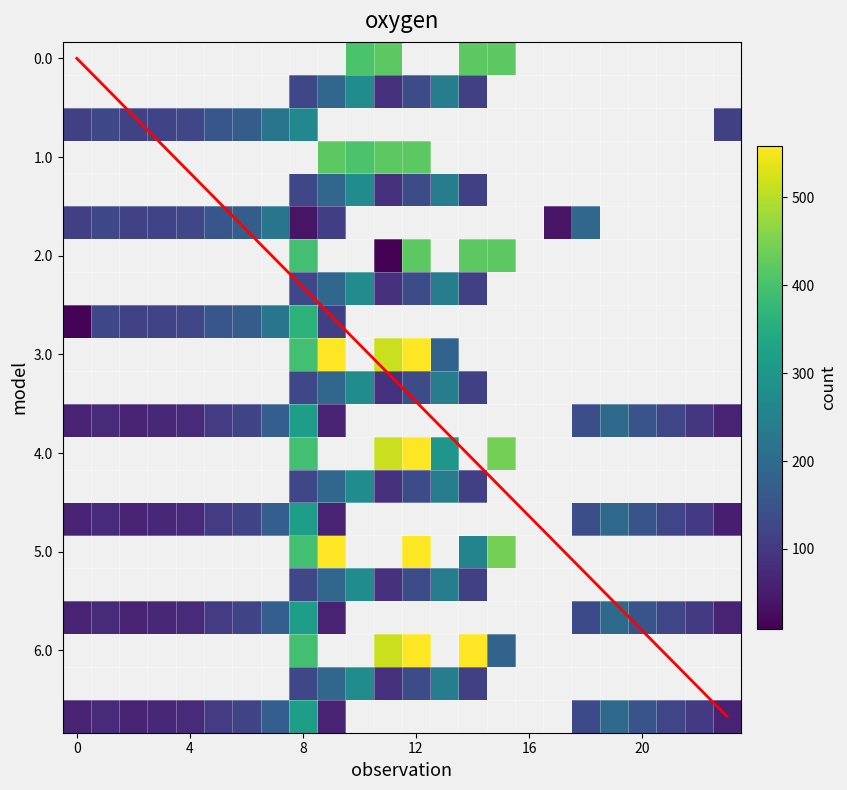

What is the difference between the highest and lowest values at 6.1?

199.0